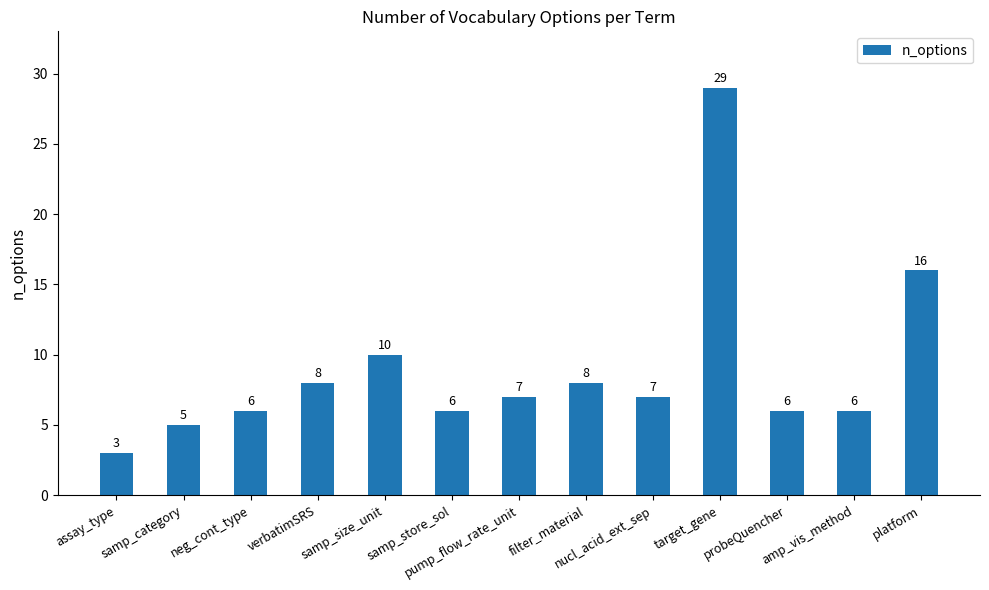

Reading left to right, extract all data points from this chart.

assay_type=3	samp_category=5	neg_cont_type=6	verbatimSRS=8	samp_size_unit=10	samp_store_sol=6	pump_flow_rate_unit=7	filter_material=8	nucl_acid_ext_sep=7	target_gene=29	probeQuencher=6	amp_vis_method=6	platform=16